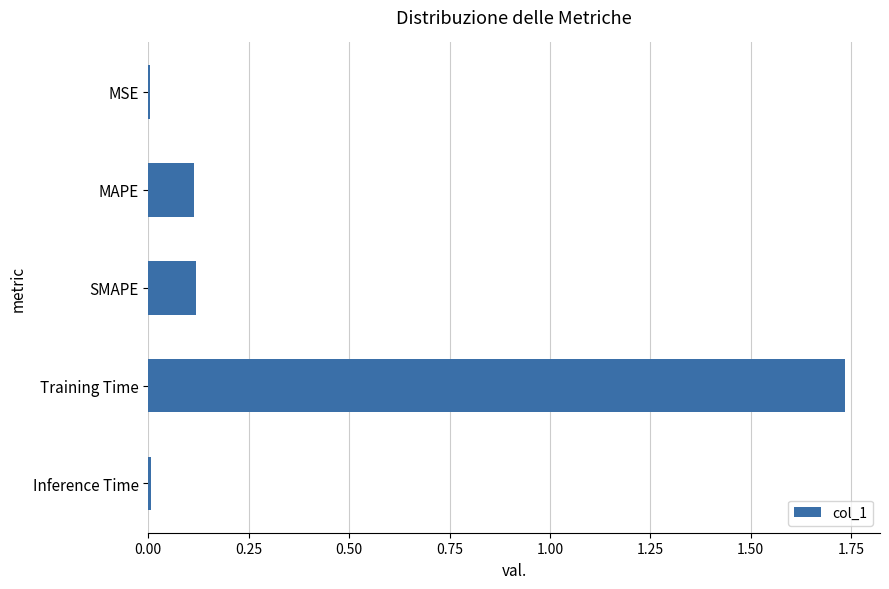

True or false: the data shows 0.1 at MAPE.

True